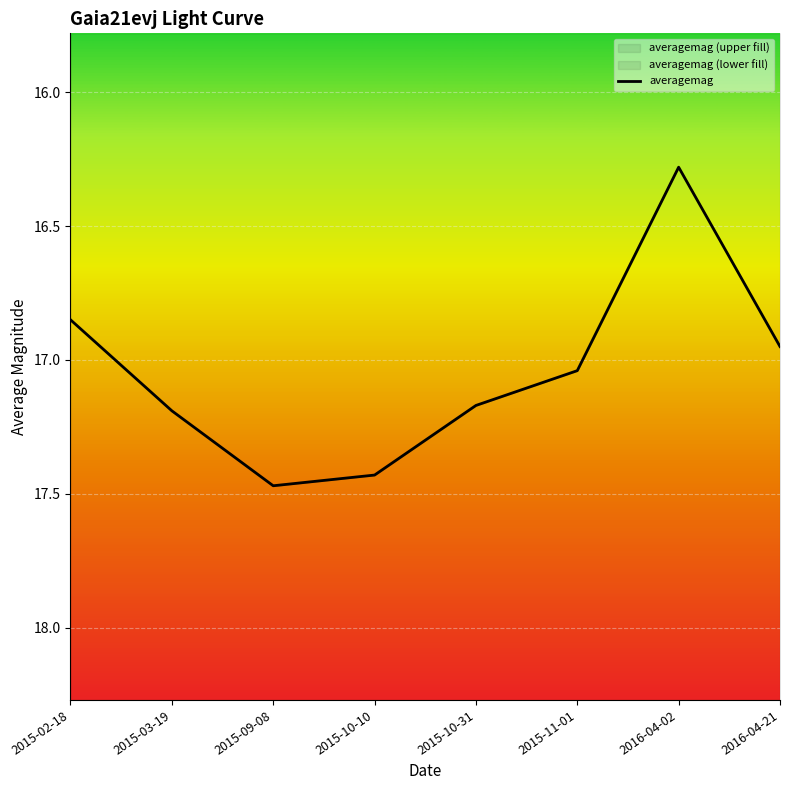

What is the difference between the values at 2016-04-21 and 2015-03-19?

0.2